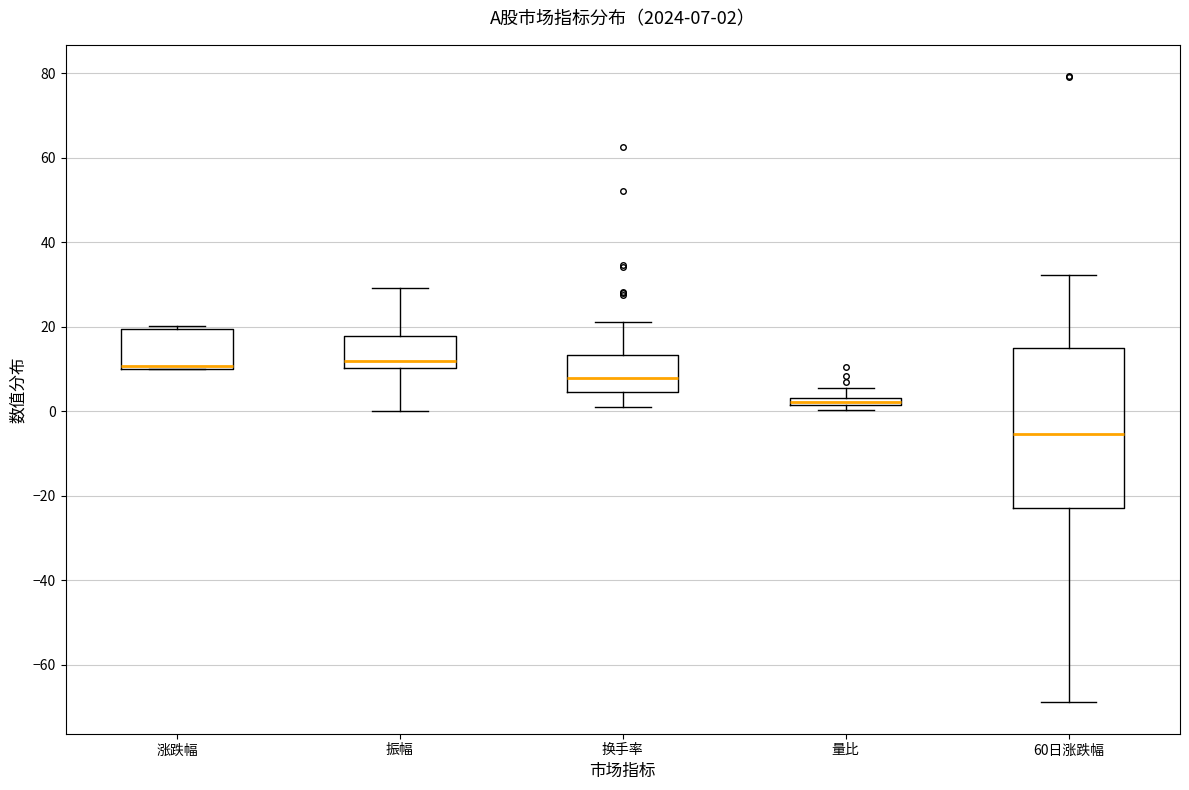

Which box is the tallest, from its lower edge to its upper edge?

60日涨跌幅